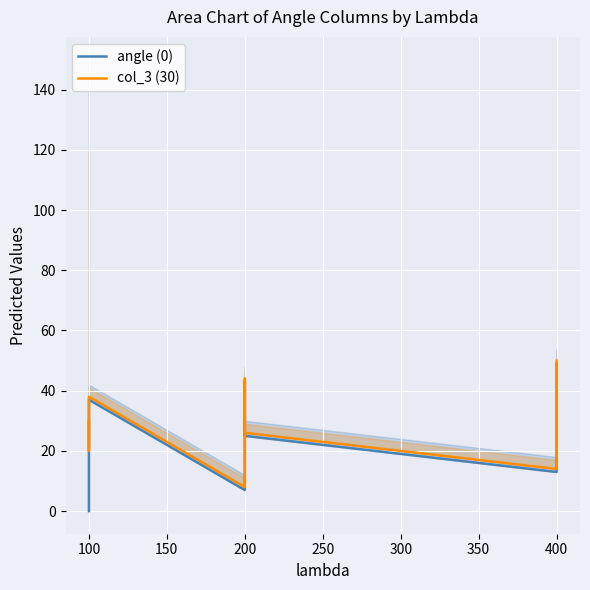

True or false: angle (0) and col_3 (30) intersect in this chart.

False